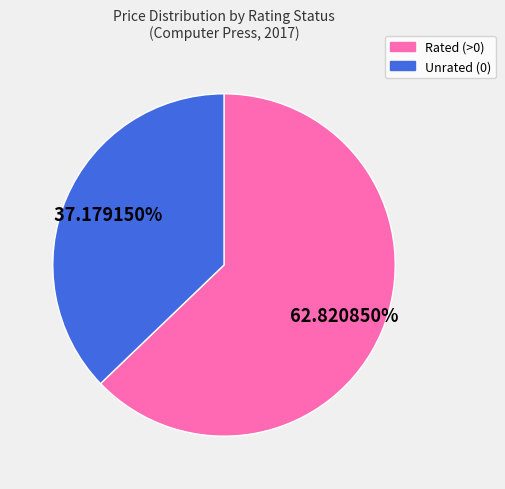

How many slices are in this pie chart?

2